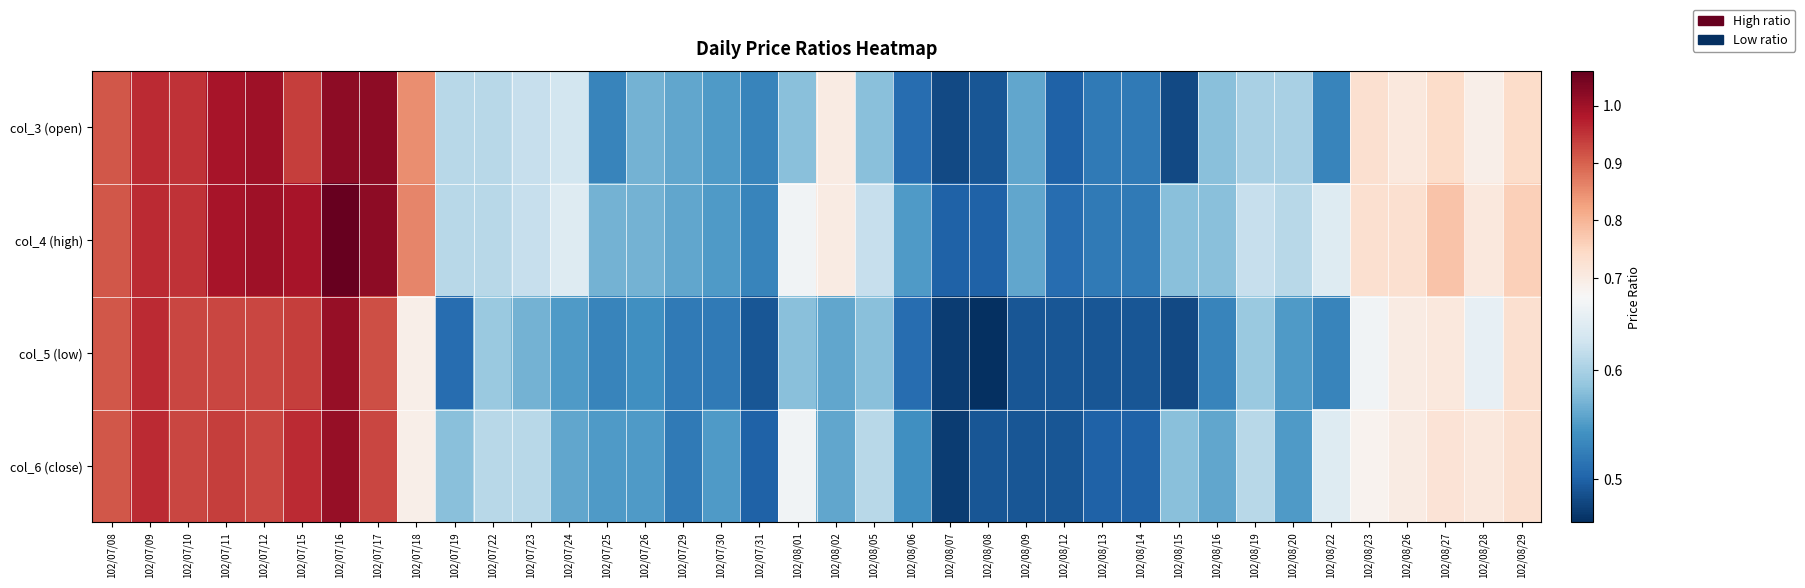

Reading left to right, transcribe all the data shown in this chart.

col_3 (open): 102/07/08=0.9	102/07/09=1.0	102/07/10=0.9	102/07/11=1.0	102/07/12=1.0	102/07/15=0.9	102/07/16=1.0	102/07/17=1.0	102/07/18=0.8	102/07/19=0.6	102/07/22=0.6	102/07/23=0.6	102/07/24=0.6	102/07/25=0.5	102/07/26=0.6	102/07/29=0.6	102/07/30=0.6	102/07/31=0.5	102/08/01=0.6	102/08/02=0.7	102/08/05=0.6	102/08/06=0.5	102/08/07=0.5	102/08/08=0.5	102/08/09=0.6	102/08/12=0.5	102/08/13=0.5	102/08/14=0.5	102/08/15=0.5	102/08/16=0.6	102/08/19=0.6	102/08/20=0.6	102/08/22=0.5	102/08/23=0.7	102/08/26=0.7	102/08/27=0.7	102/08/28=0.7	102/08/29=0.7
col_4 (high): 102/07/08=0.9	102/07/09=1.0	102/07/10=0.9	102/07/11=1.0	102/07/12=1.0	102/07/15=1.0	102/07/16=1.1	102/07/17=1.0	102/07/18=0.9	102/07/19=0.6	102/07/22=0.6	102/07/23=0.6	102/07/24=0.6	102/07/25=0.6	102/07/26=0.6	102/07/29=0.6	102/07/30=0.6	102/07/31=0.5	102/08/01=0.7	102/08/02=0.7	102/08/05=0.6	102/08/06=0.6	102/08/07=0.5	102/08/08=0.5	102/08/09=0.6	102/08/12=0.5	102/08/13=0.5	102/08/14=0.5	102/08/15=0.6	102/08/16=0.6	102/08/19=0.6	102/08/20=0.6	102/08/22=0.6	102/08/23=0.7	102/08/26=0.7	102/08/27=0.8	102/08/28=0.7	102/08/29=0.8
col_5 (low): 102/07/08=0.9	102/07/09=1.0	102/07/10=0.9	102/07/11=0.9	102/07/12=0.9	102/07/15=0.9	102/07/16=1.0	102/07/17=0.9	102/07/18=0.7	102/07/19=0.5	102/07/22=0.6	102/07/23=0.6	102/07/24=0.6	102/07/25=0.5	102/07/26=0.5	102/07/29=0.5	102/07/30=0.5	102/07/31=0.5	102/08/01=0.6	102/08/02=0.6	102/08/05=0.6	102/08/06=0.5	102/08/07=0.5	102/08/08=0.5	102/08/09=0.5	102/08/12=0.5	102/08/13=0.5	102/08/14=0.5	102/08/15=0.5	102/08/16=0.5	102/08/19=0.6	102/08/20=0.6	102/08/22=0.5	102/08/23=0.7	102/08/26=0.7	102/08/27=0.7	102/08/28=0.7	102/08/29=0.7
col_6 (close): 102/07/08=0.9	102/07/09=1.0	102/07/10=0.9	102/07/11=0.9	102/07/12=0.9	102/07/15=1.0	102/07/16=1.0	102/07/17=0.9	102/07/18=0.7	102/07/19=0.6	102/07/22=0.6	102/07/23=0.6	102/07/24=0.6	102/07/25=0.6	102/07/26=0.6	102/07/29=0.5	102/07/30=0.6	102/07/31=0.5	102/08/01=0.7	102/08/02=0.6	102/08/05=0.6	102/08/06=0.5	102/08/07=0.5	102/08/08=0.5	102/08/09=0.5	102/08/12=0.5	102/08/13=0.5	102/08/14=0.5	102/08/15=0.6	102/08/16=0.6	102/08/19=0.6	102/08/20=0.6	102/08/22=0.6	102/08/23=0.7	102/08/26=0.7	102/08/27=0.7	102/08/28=0.7	102/08/29=0.7